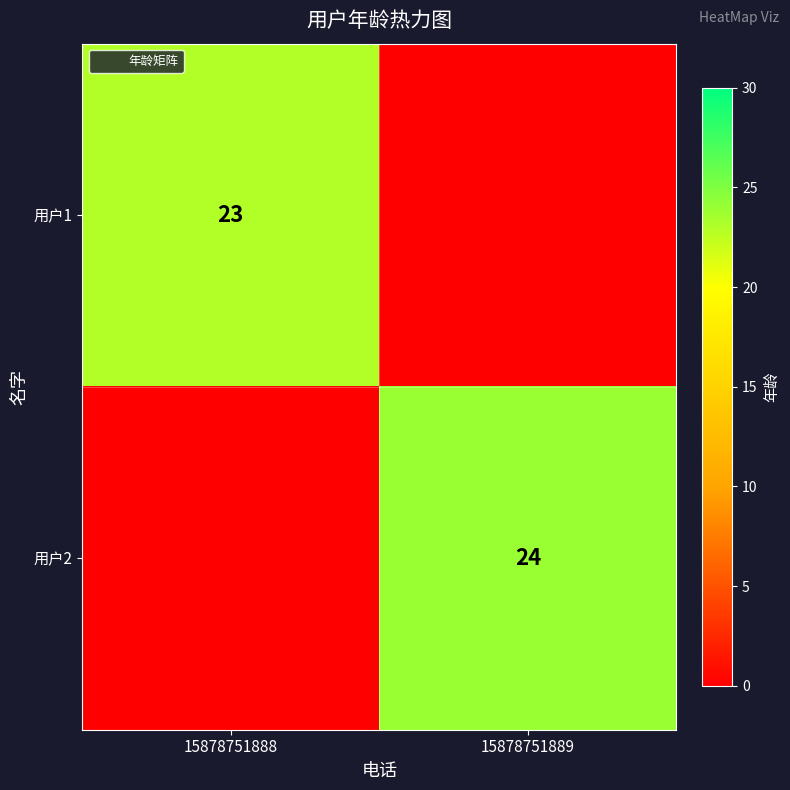

Count the number of data series in this chart.

2